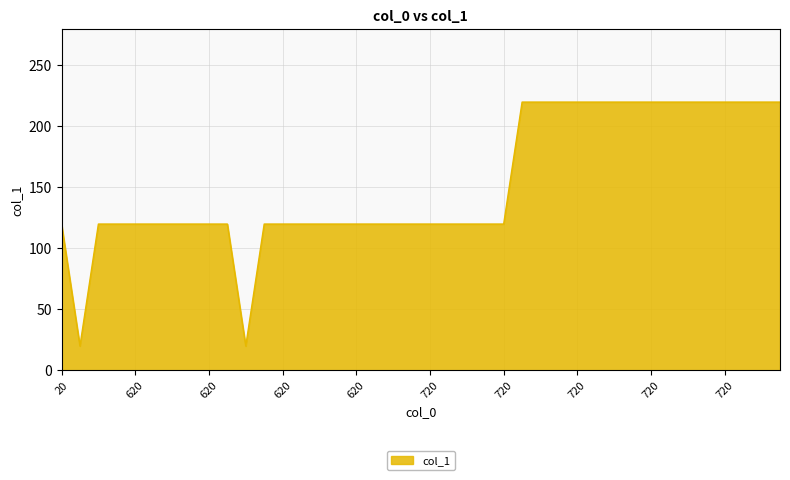

What is the difference between the maximum and minimum values?

200